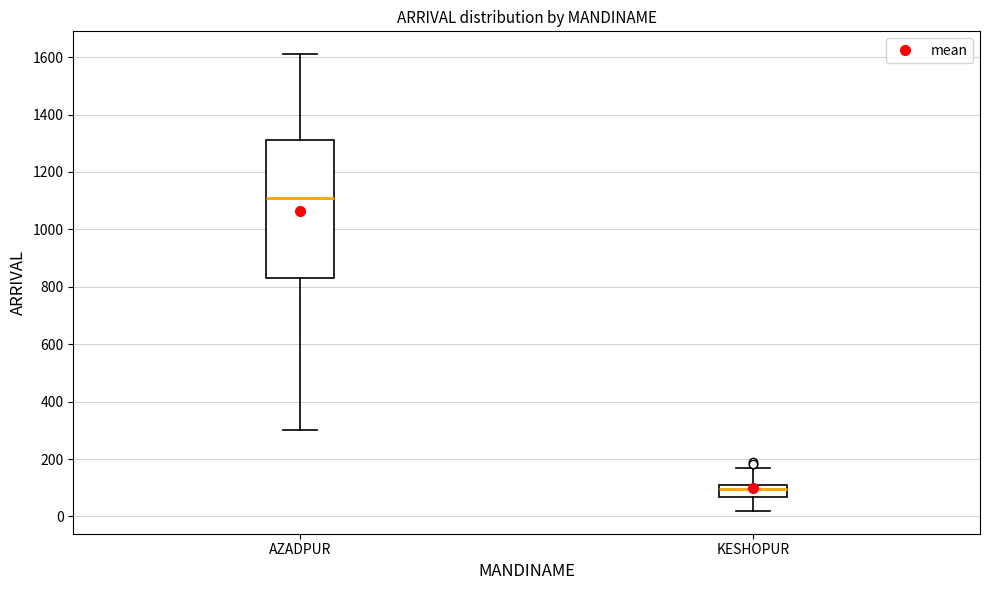

Comparing the boxes themselves (not the whiskers), which one is the tallest?

AZADPUR